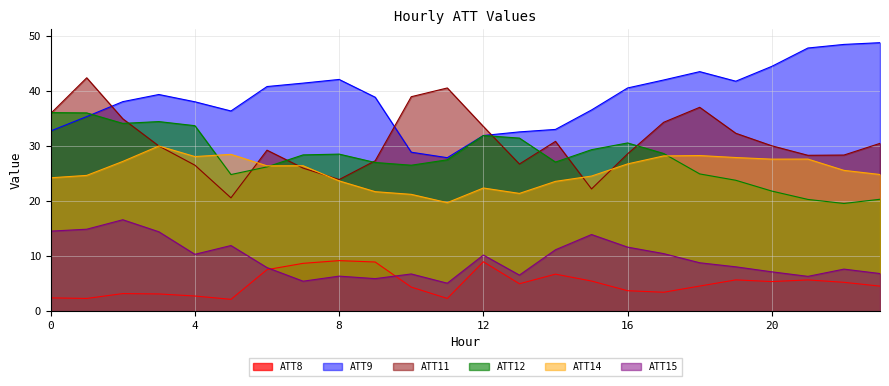

What are all the series names shown in the legend?

ATT8, ATT9, ATT11, ATT12, ATT14, ATT15